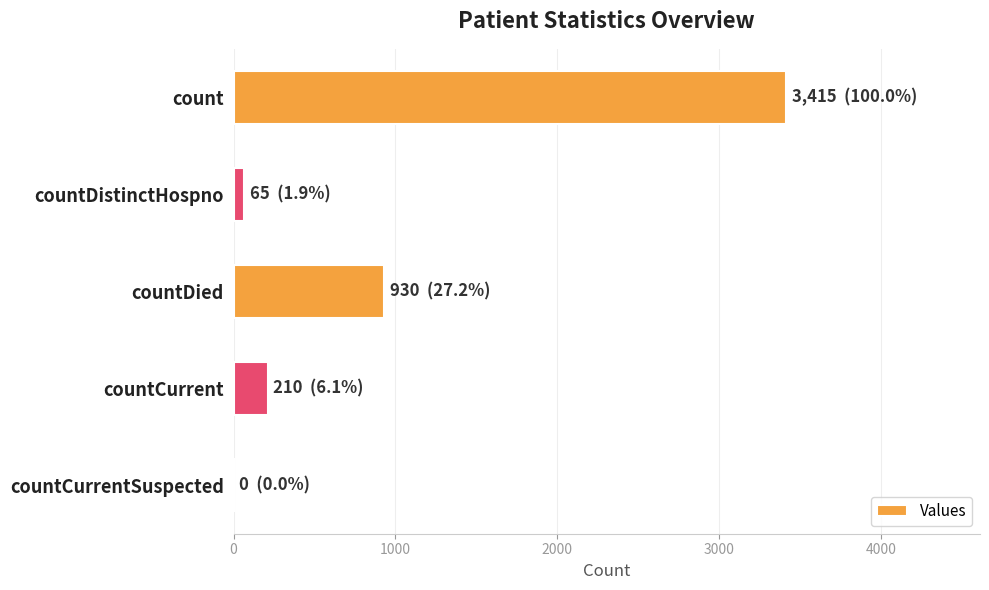

What is the greatest value displayed?

3415